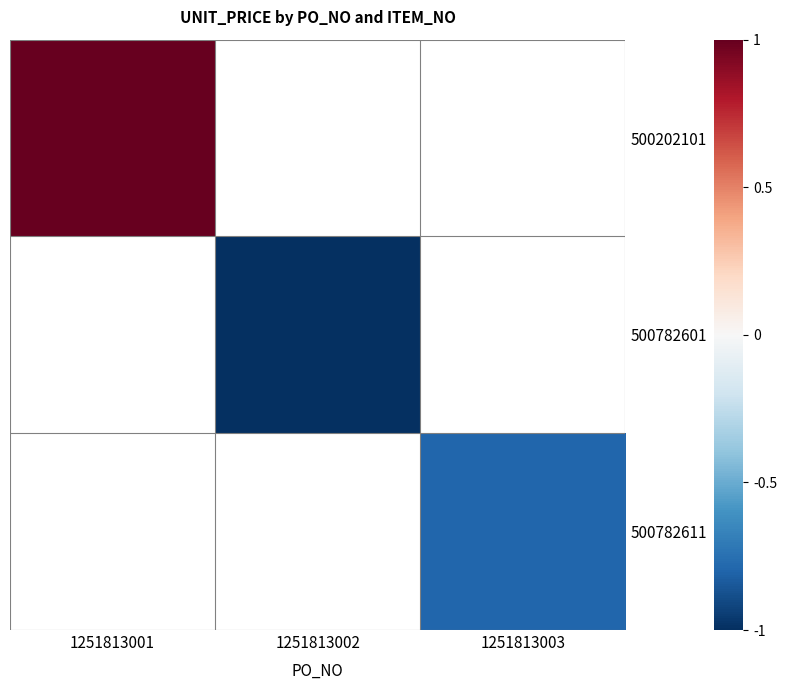

How many categories are shown in the chart?

3